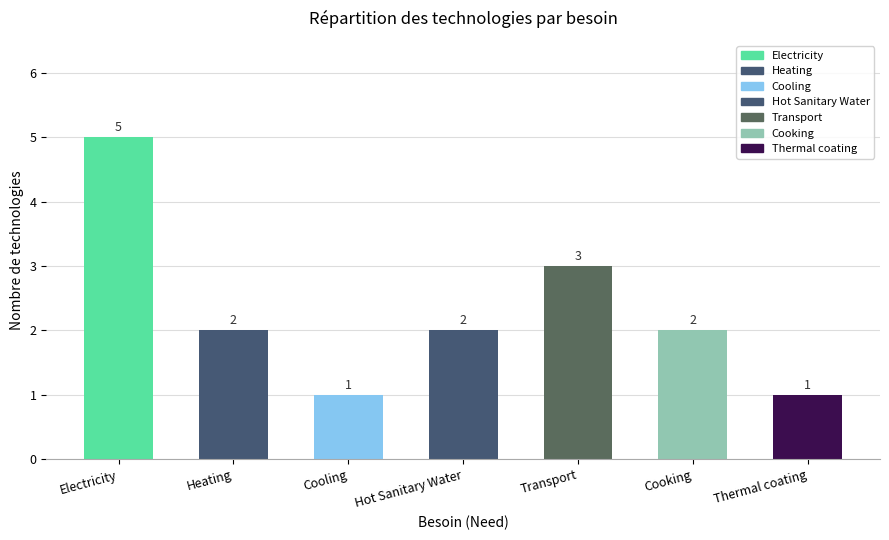

What is the maximum value shown in the chart?

5